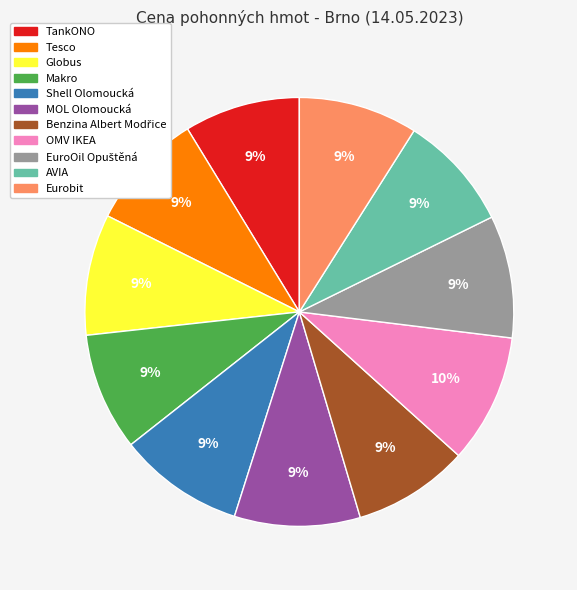

Do MOL Olomoucká and TankONO together represent more than half of the pie?

No